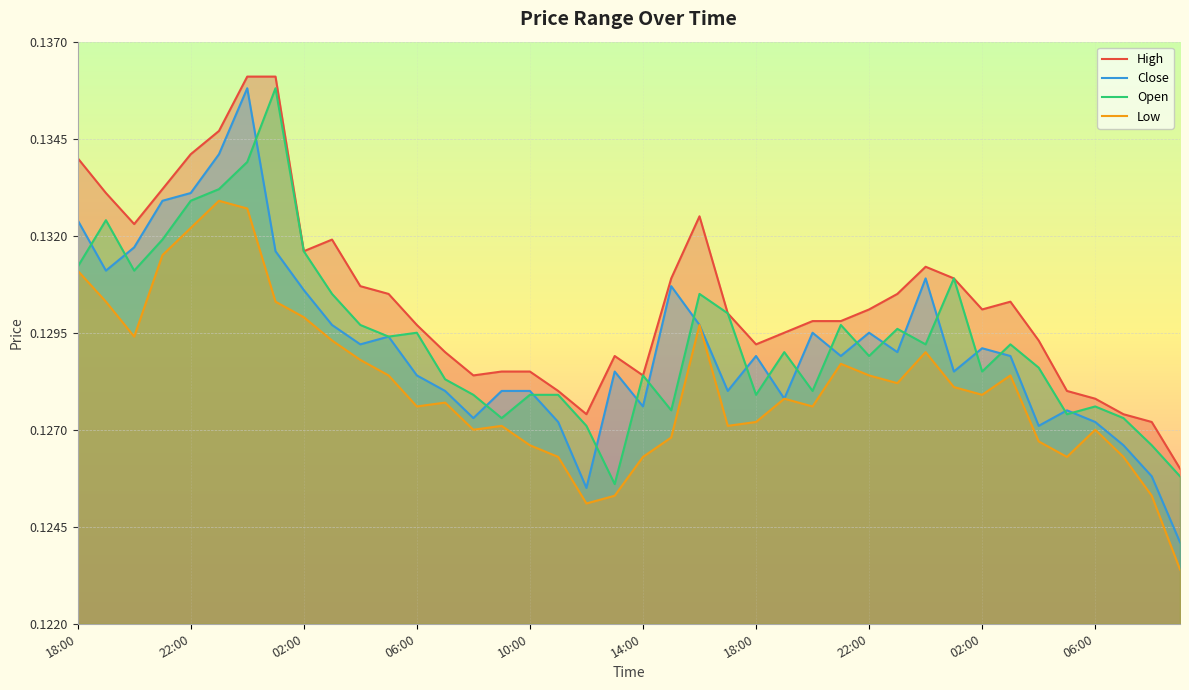

What is the minimum value shown in the chart?

0.1